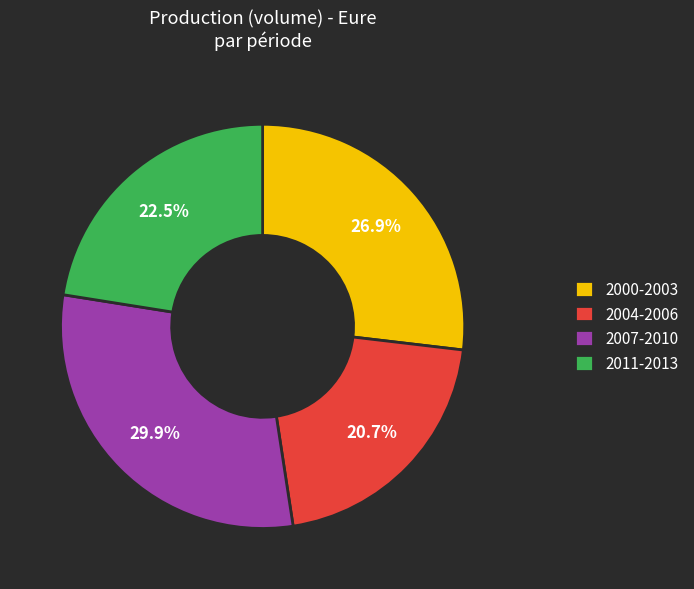

Rank the categories by value from lowest to highest.

2004-2006, 2011-2013, 2000-2003, 2007-2010